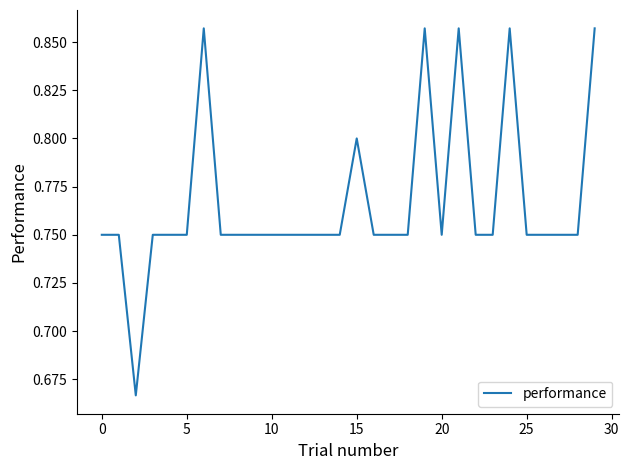

How many lines are shown in the chart?

1